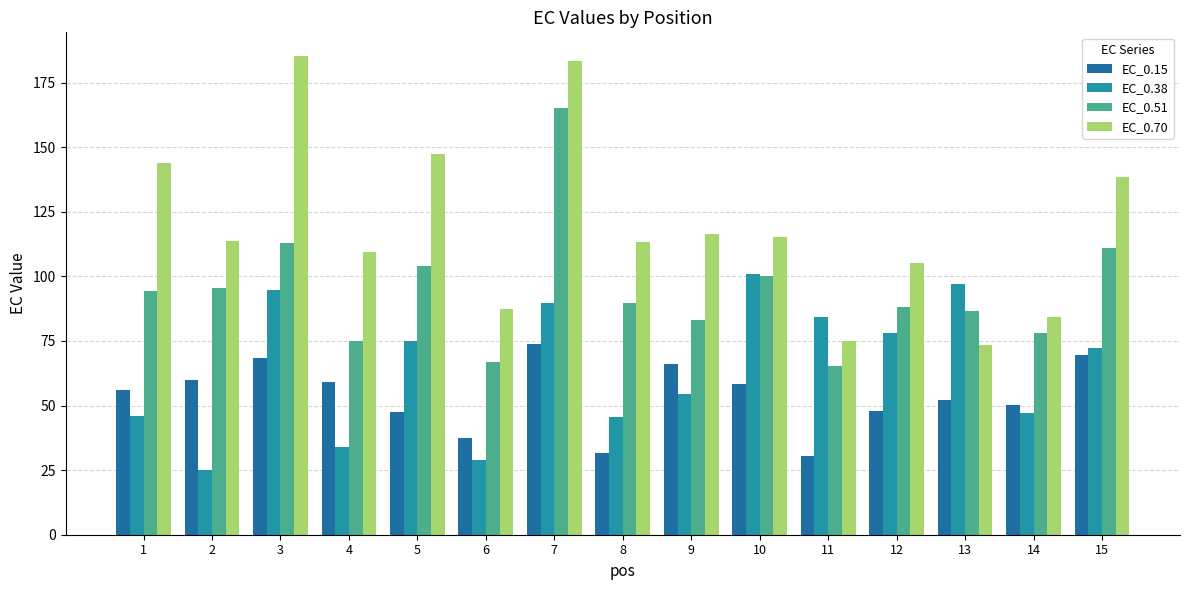

What is the minimum value for EC_0.38?

25.0